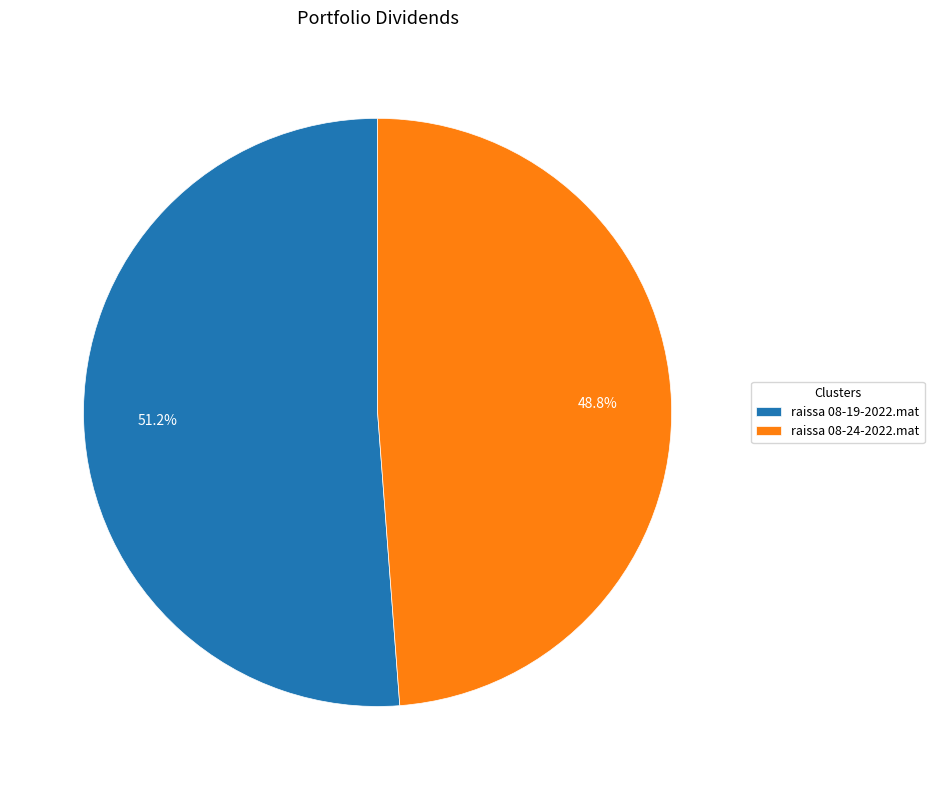

Combined, do raissa 08-19-2022.mat and raissa 08-24-2022.mat account for over 50%?

Yes